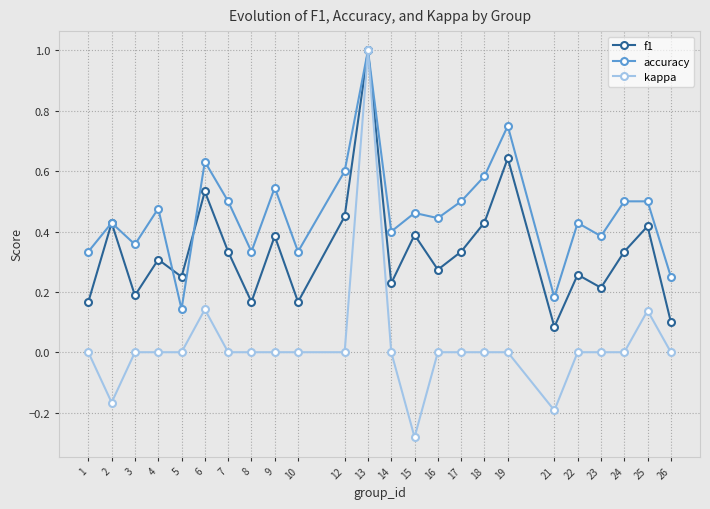

Which series has the largest range (max minus min)?

kappa